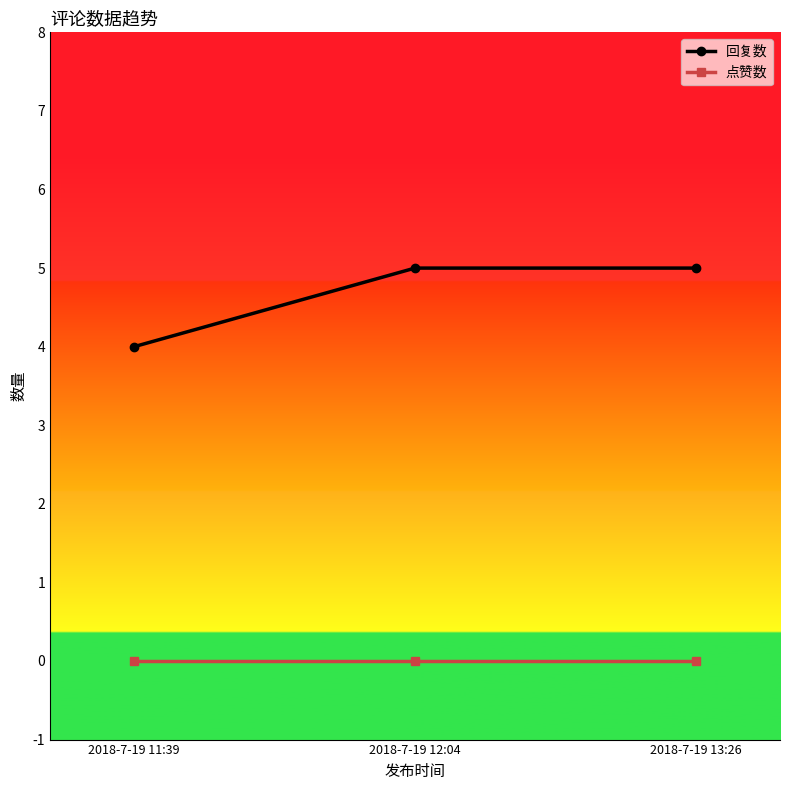

Is it true that 点赞数 equals 0 at 2018-7-19 13:26?

True